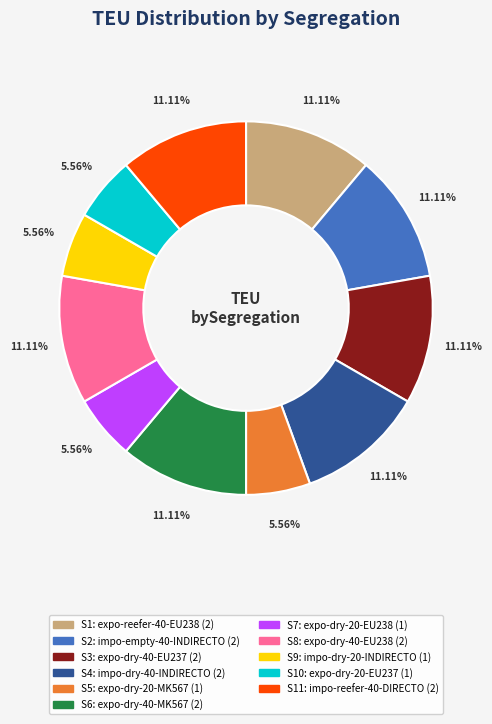

Is there a majority slice in this chart?

No